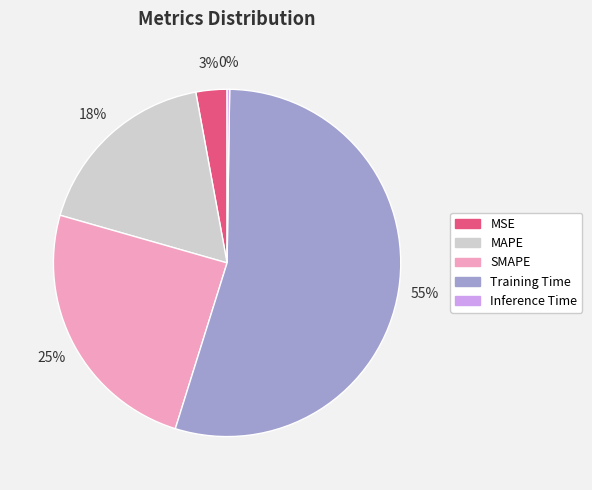

Combined, do Training Time and SMAPE account for over 50%?

Yes